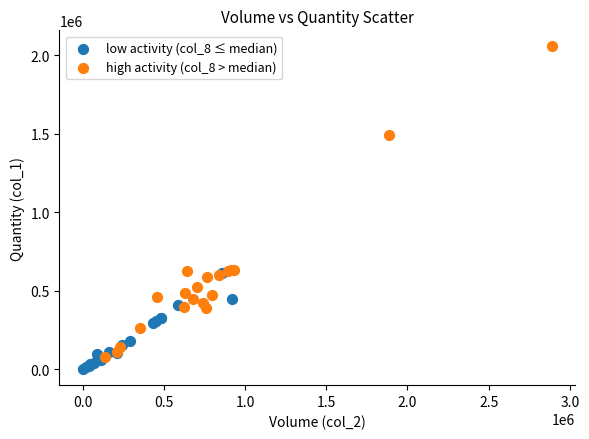

Which series reaches the maximum Y coordinate?

high activity (col_8 > median)